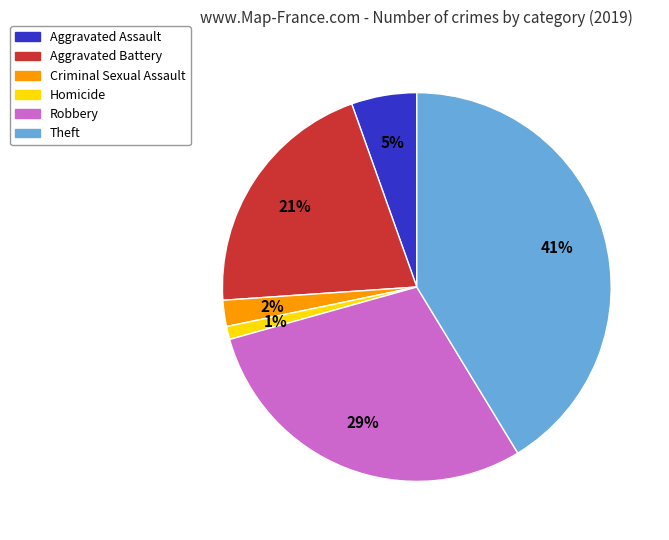

Combined, do Homicide and Aggravated Assault account for over 50%?

No